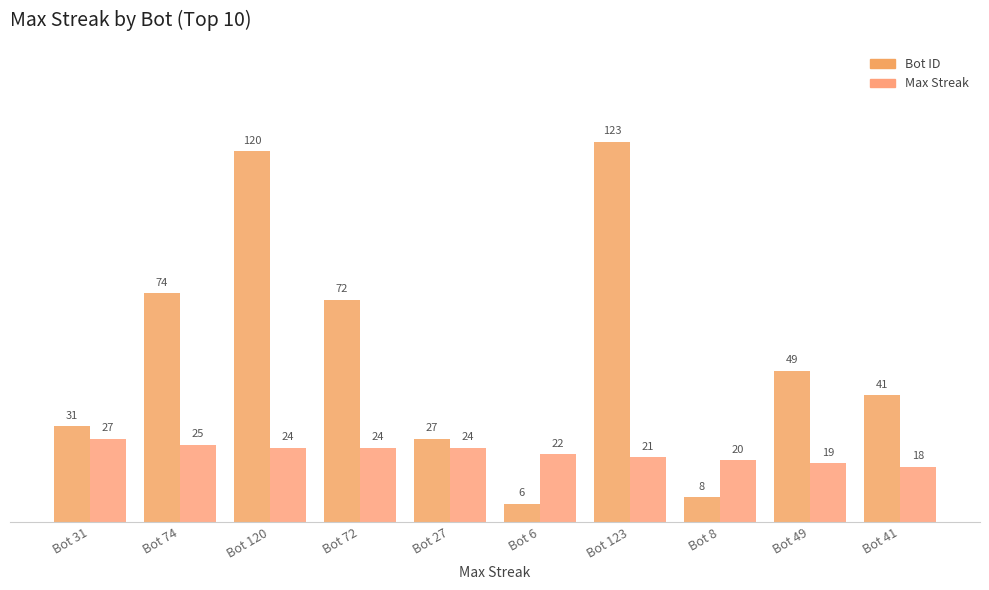

Which series has the largest total across all categories?

Bot ID